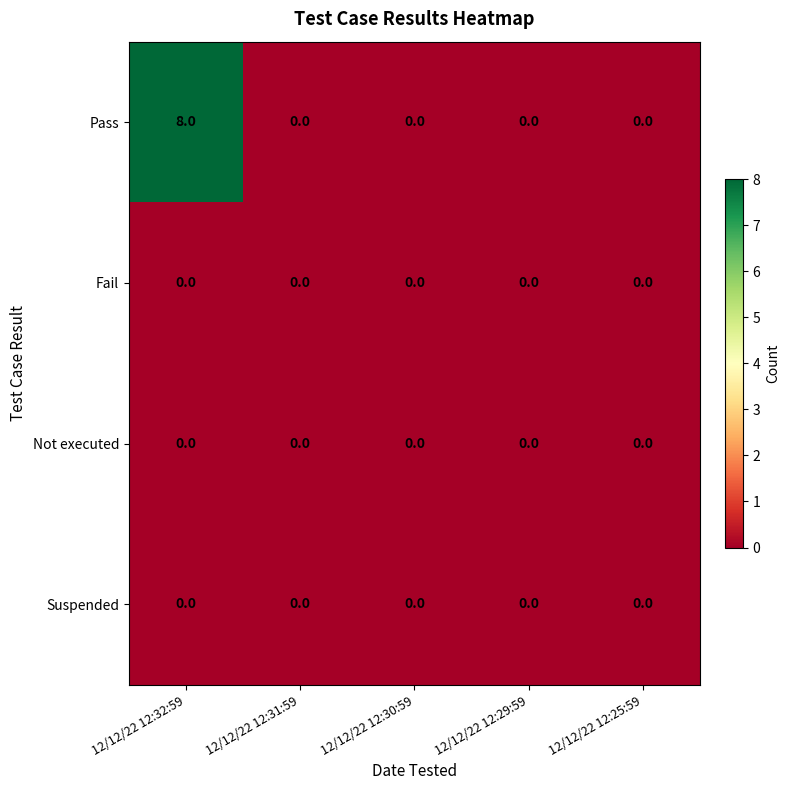

Which series has the largest total across all categories?

Pass